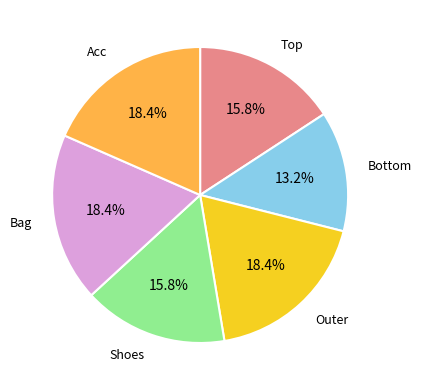

Is there any slice that represents more than half of the pie?

No